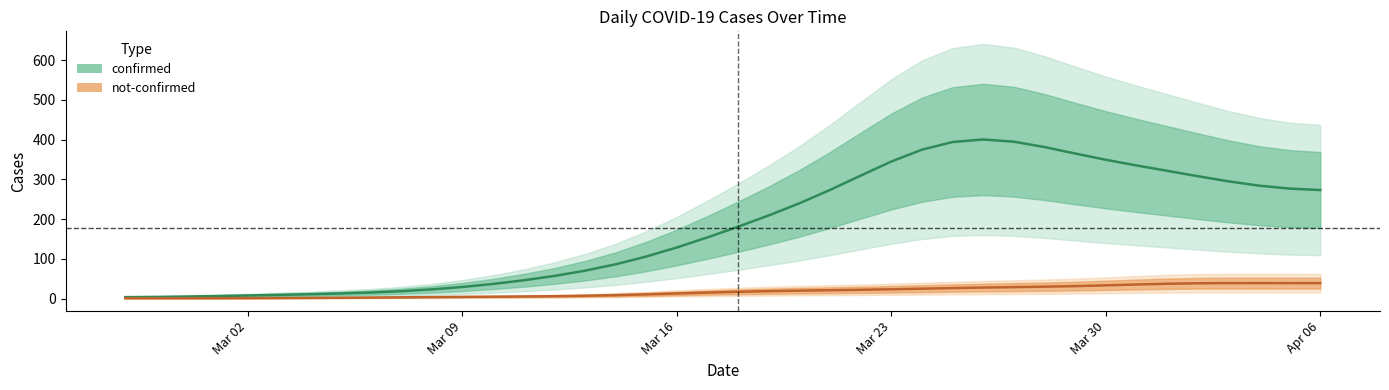

Rank the series by their average value, from highest to lowest.

confirmed, not_confirmed